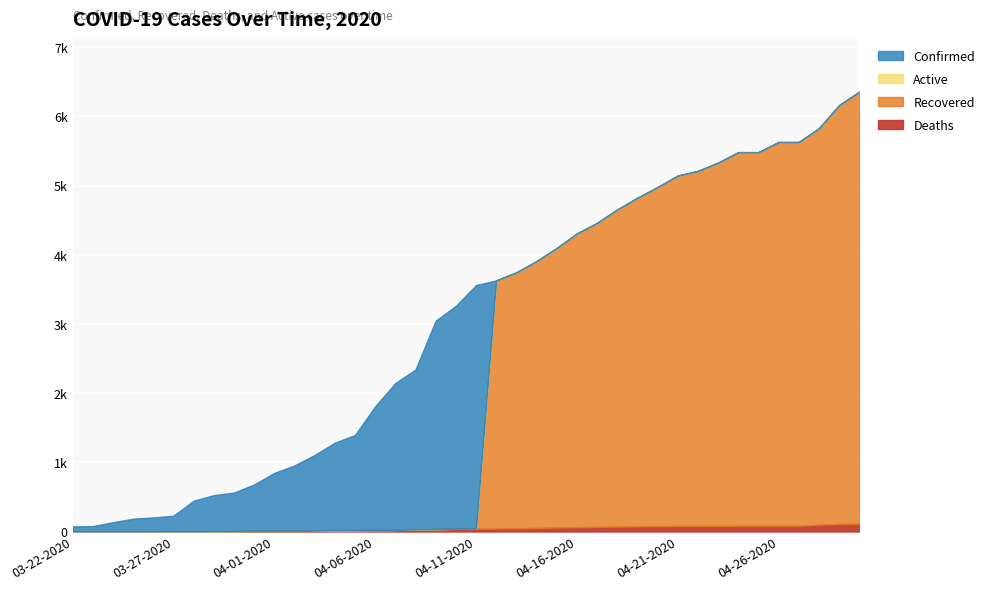

What is the difference between the Recovered values at 04-28-2020 and 04-15-2020?

1690